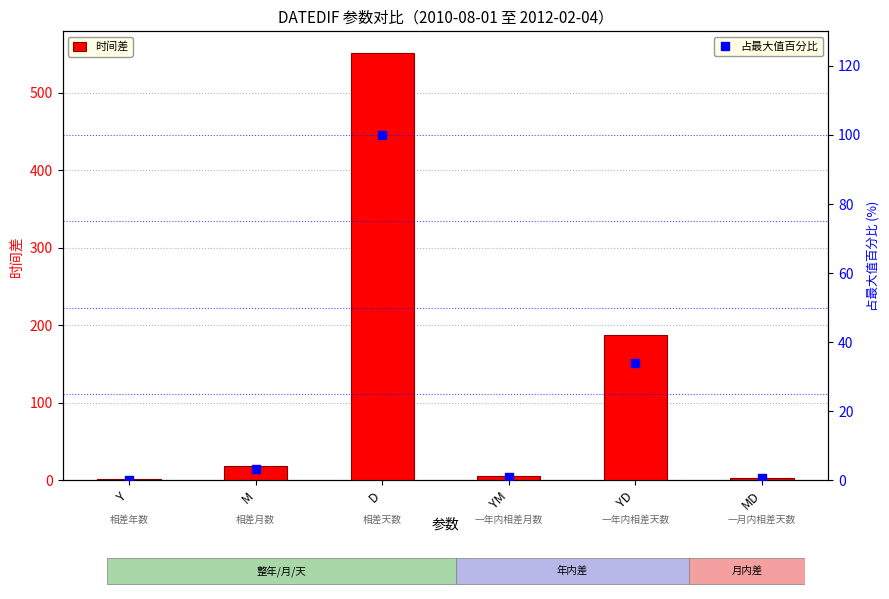

What is the total value across all series at MD?

3.5